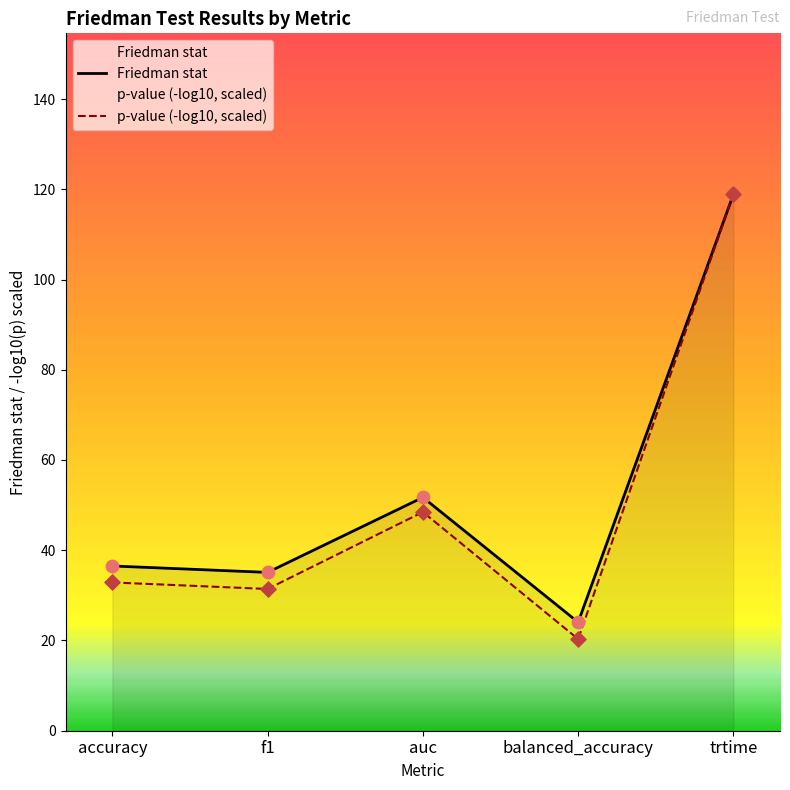

Approximately how many times larger is the value at auc compared to balanced_accuracy?

2.2